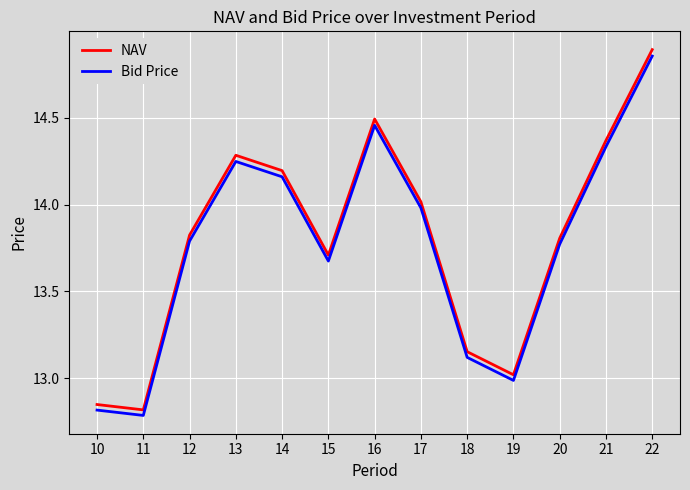

How many values in the Bid Price series are below 13?

3